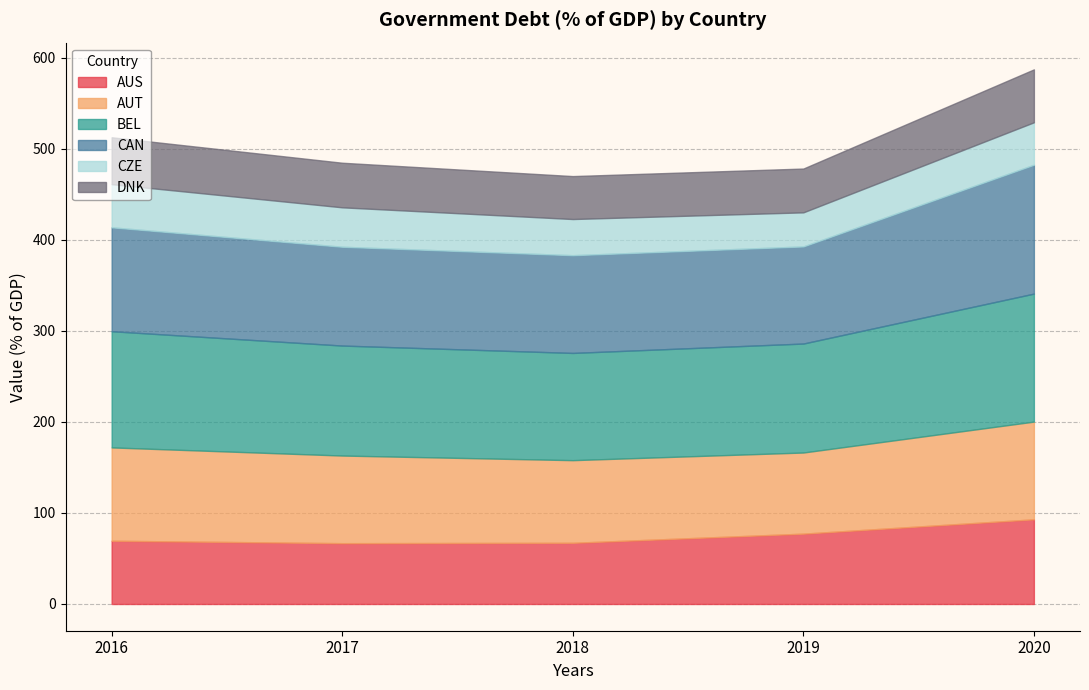

True or false: AUS and CZE intersect in this chart.

False